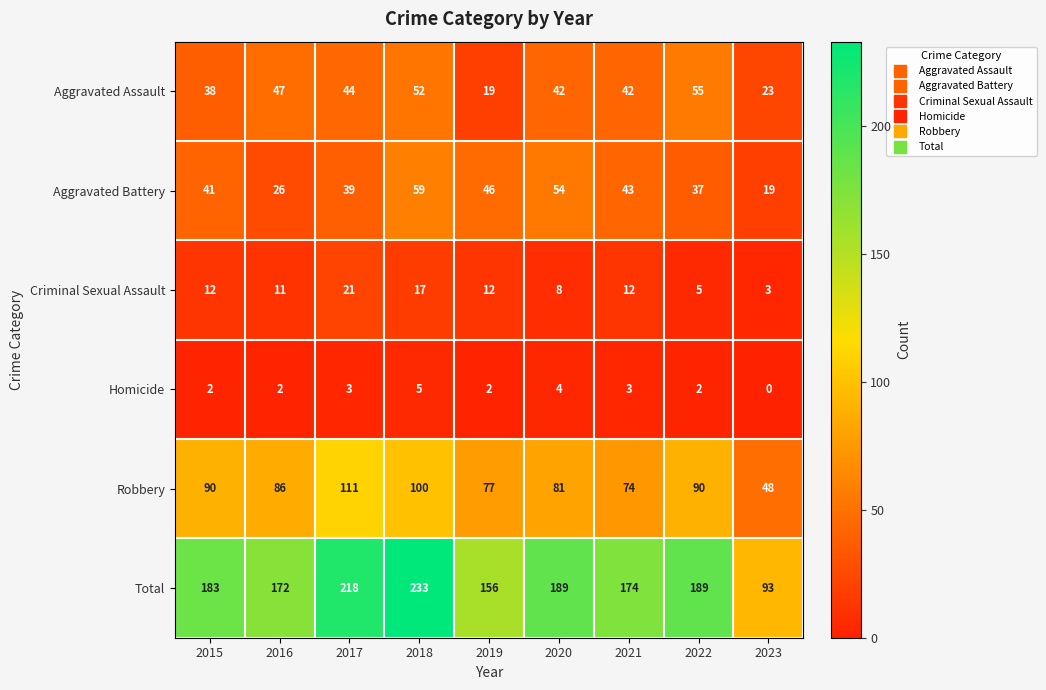

At which label is Aggravated Battery closest to 39?

2017